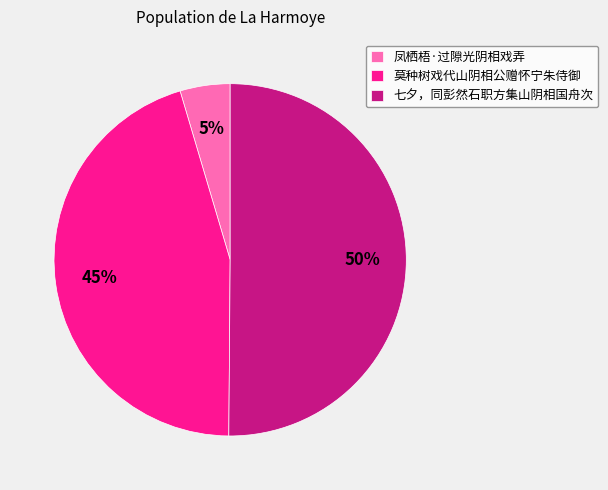

To the nearest percent, what is the combined percentage of 凤栖梧·过隙光阴相戏弄 and 七夕，同彭然石职方集山阴相国舟次?

55%